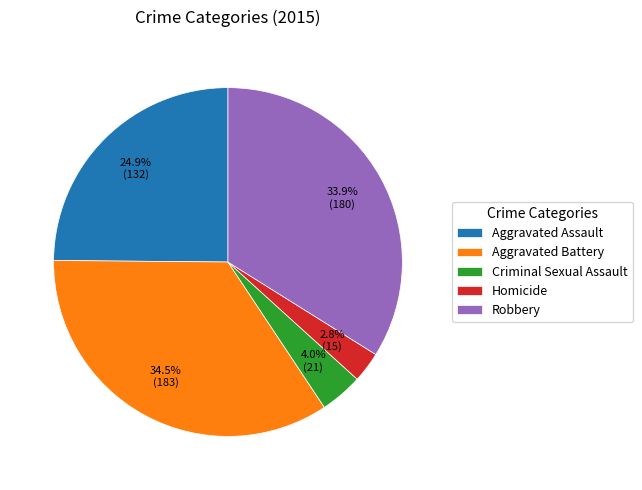

What is the smallest slice in the pie chart?

Homicide